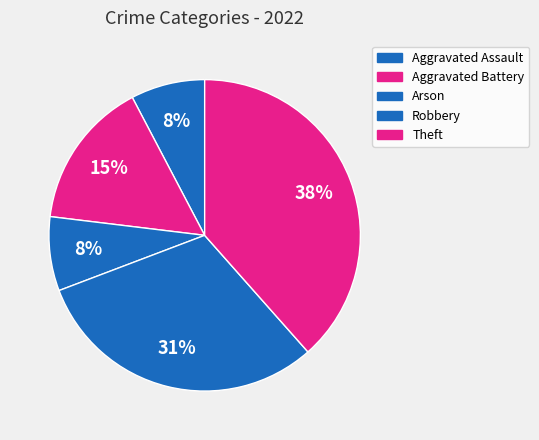

How many slices are in this pie chart?

5